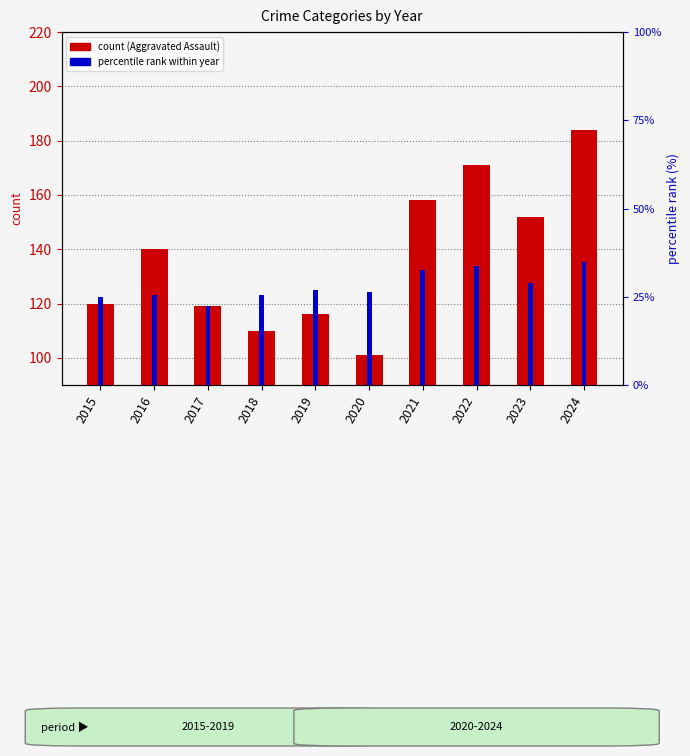

What is the approximate value of percentile rank within year at 2022?

33.7